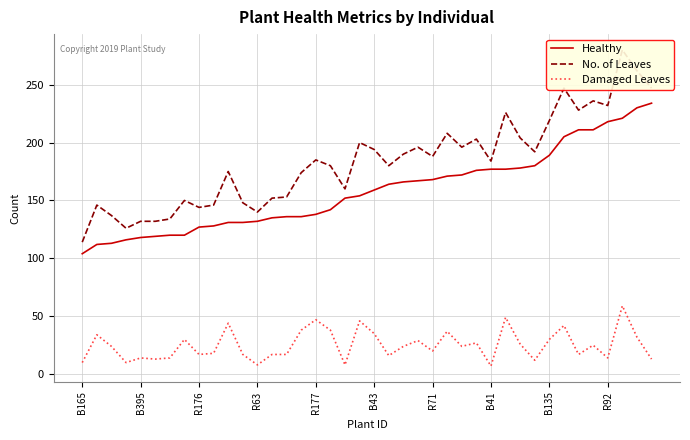

What is the difference between the highest and lowest values at 19?

154